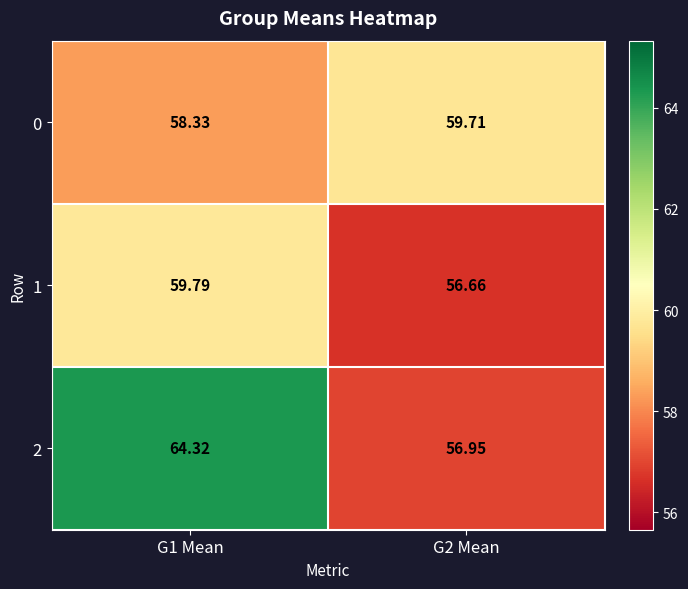

What is the difference between the highest and lowest values at G1 Mean?

6.0